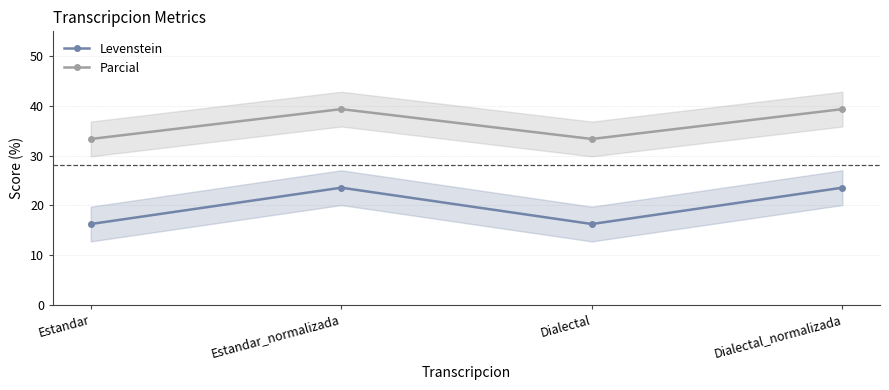

At which label is Parcial closest to 36?

Estandar